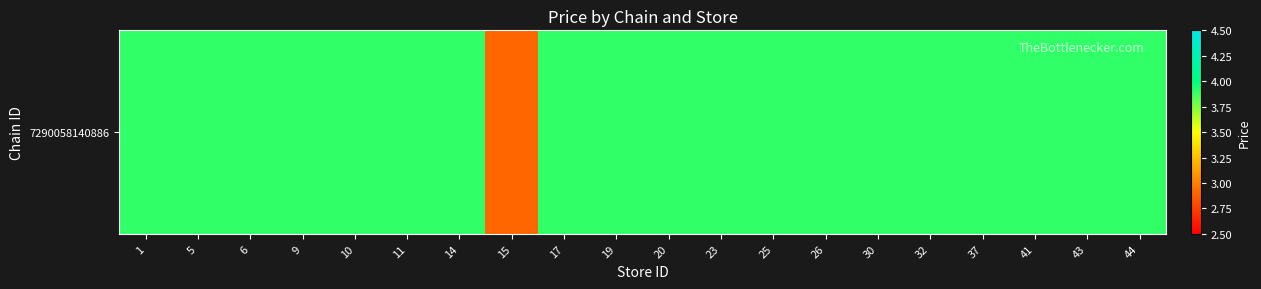

How many values are between 3 and 4?

19